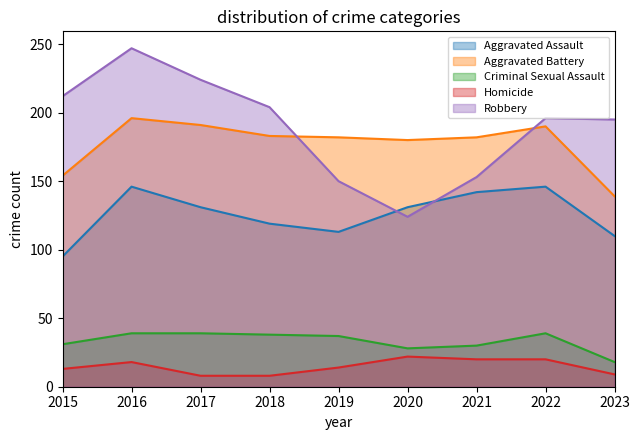

What is the spread (max minus min) of values at 2018?

196